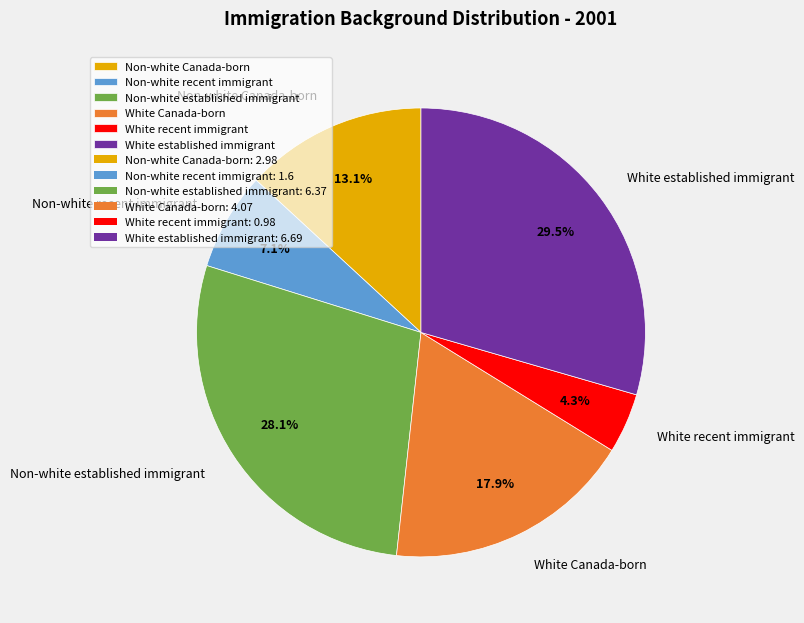

How many slices are in this pie chart?

6